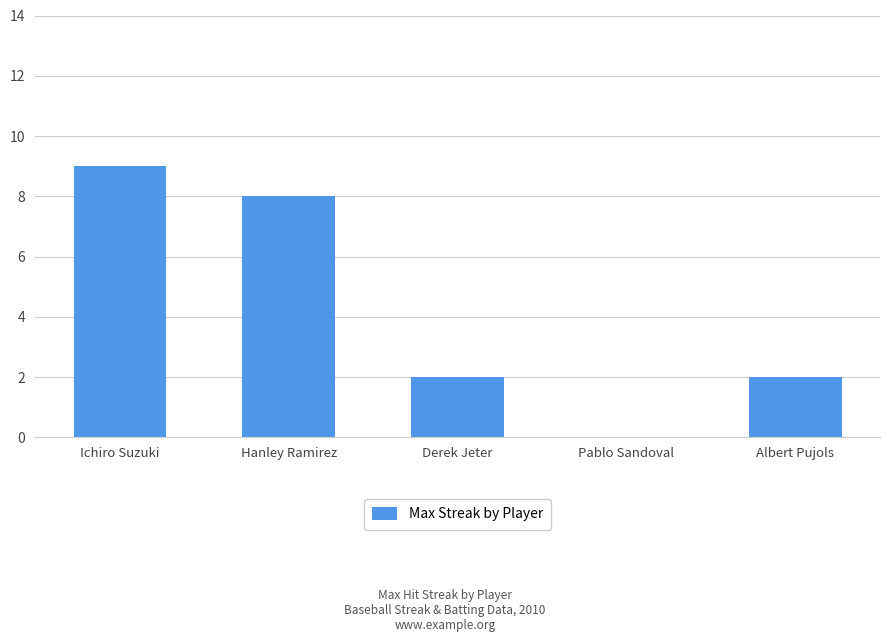

Reading left to right, extract all data points from this chart.

Ichiro Suzuki=9	Hanley Ramirez=8	Derek Jeter=2	Pablo Sandoval=0	Albert Pujols=2